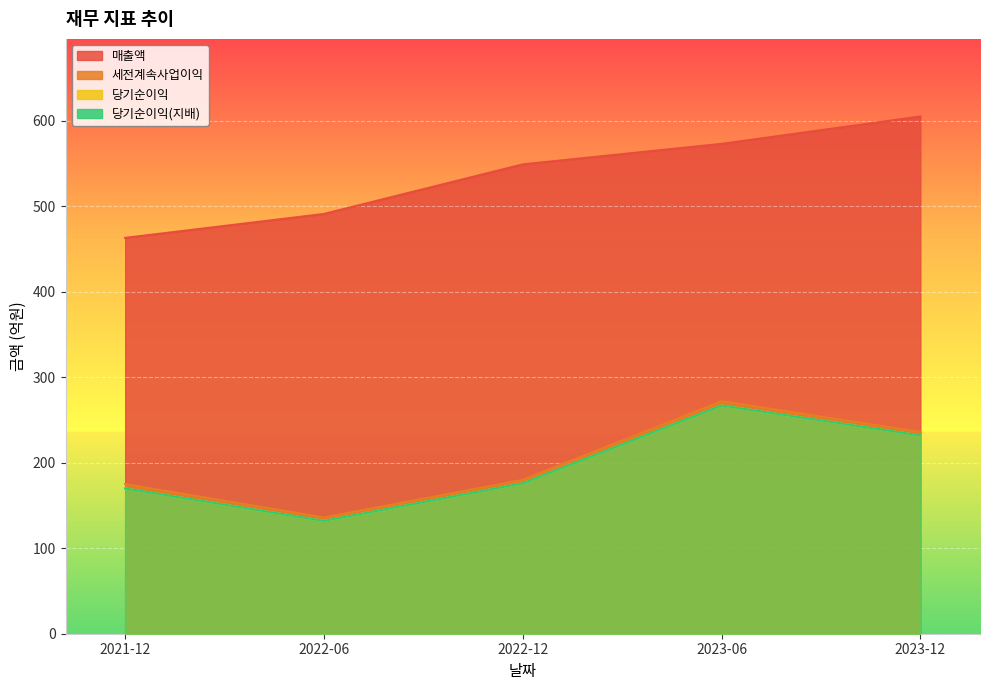

Which series changed the most between 2022-06 and 2022-12?

매출액